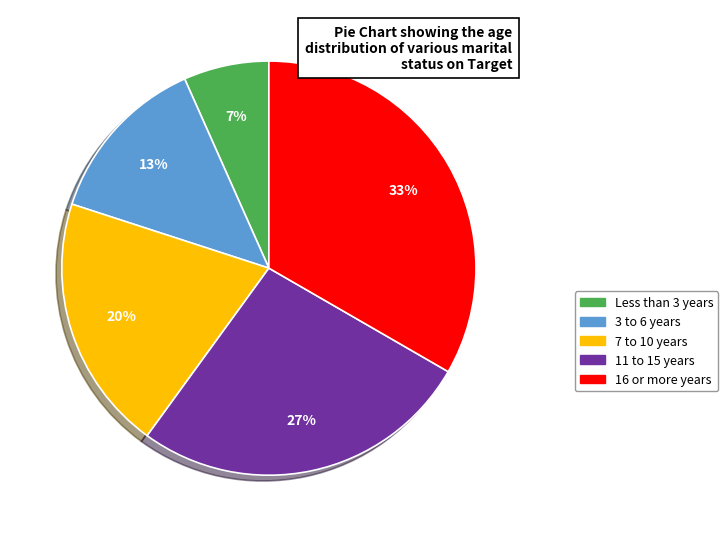

Count the number of slices in the pie.

5